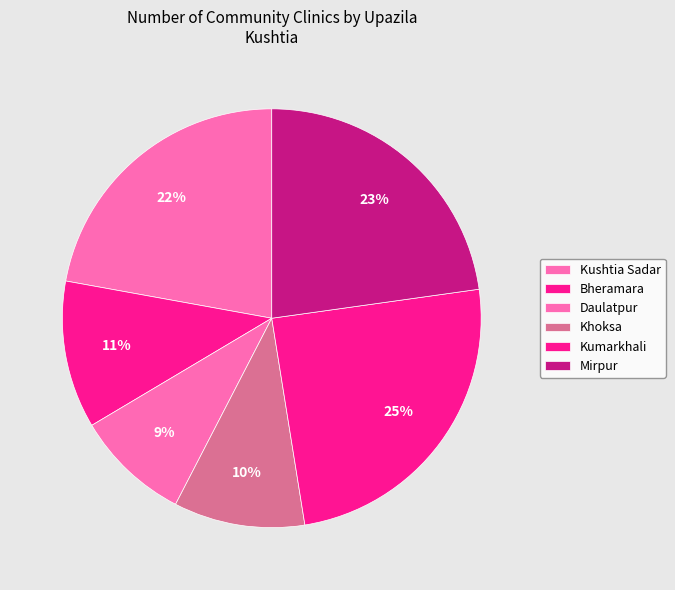

Count the number of slices in the pie.

6